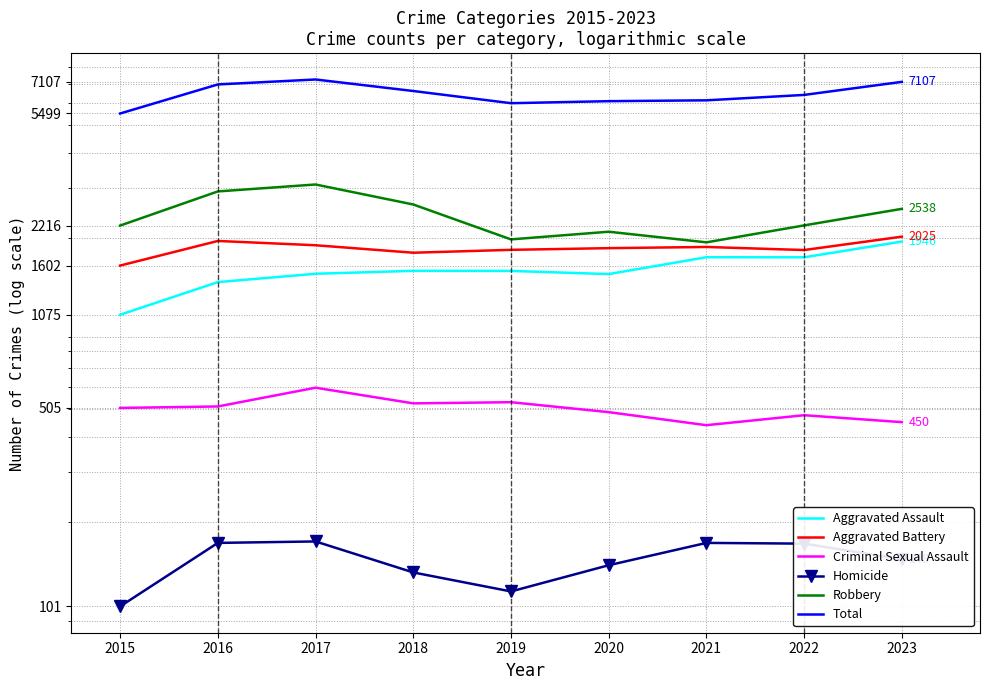

Where is the first local maximum for Total?

2017